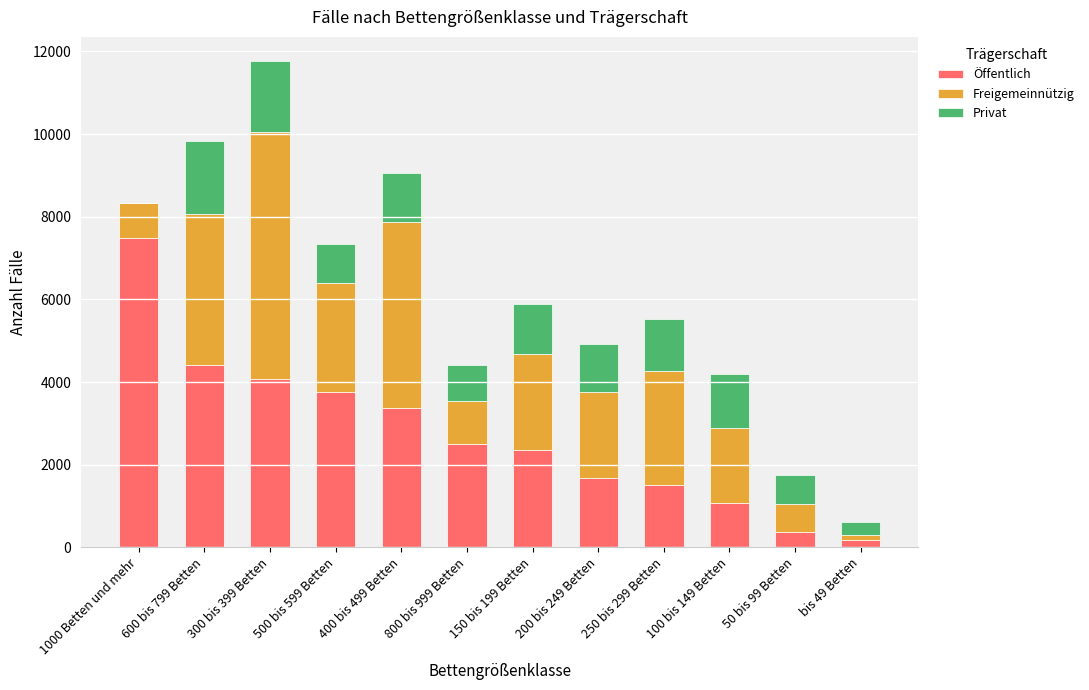

The value of Öffentlich at 200 bis 249 Betten is 1677. True or false?

True